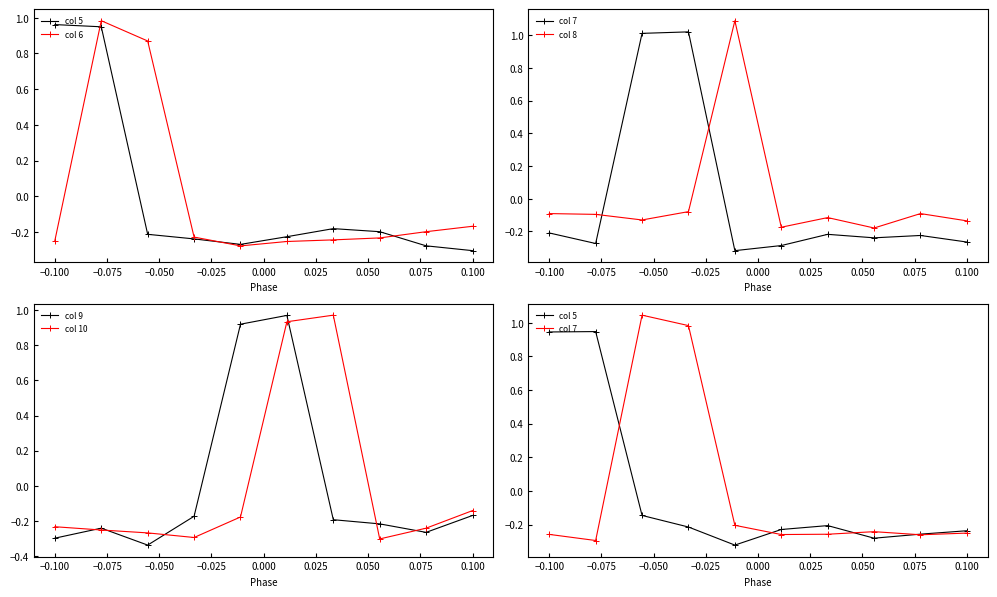

Is it true that col 8 equals -0.2 at −0.125?

False